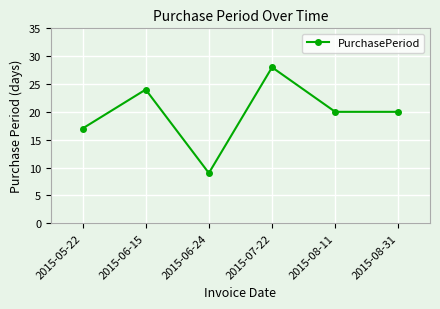

How many categories are shown in the chart?

6